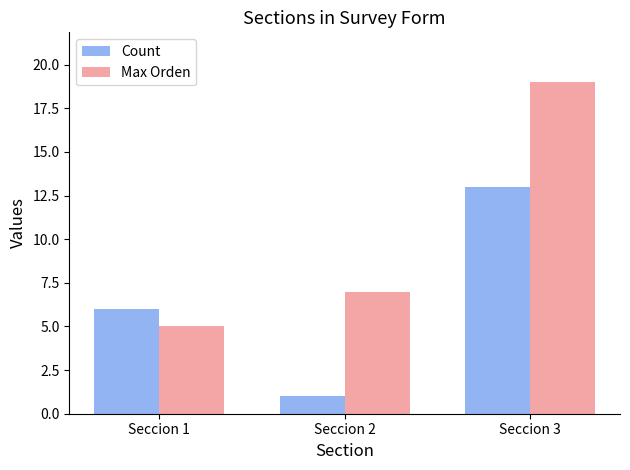

What is the difference between the second highest and minimum values in the Count series?

5